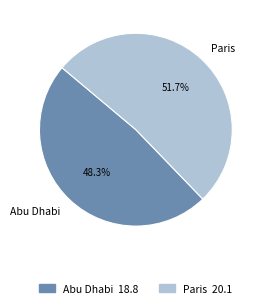

Which slice is the largest?

Paris